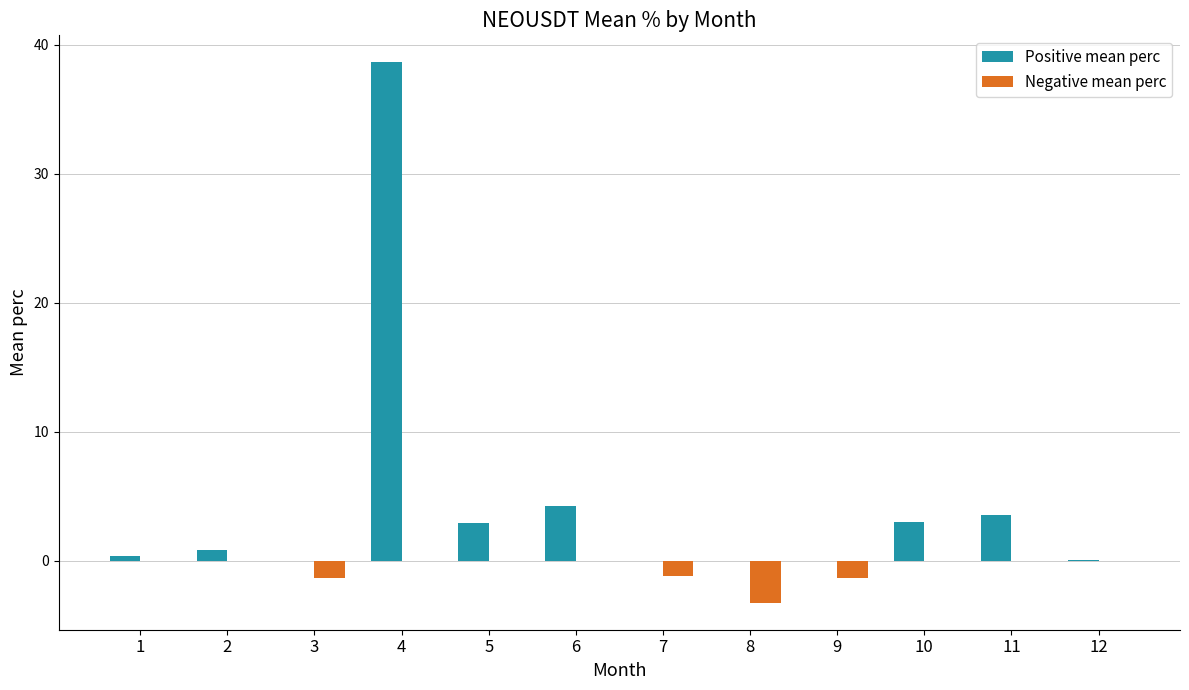

Which series has the largest total across all categories?

Positive mean perc